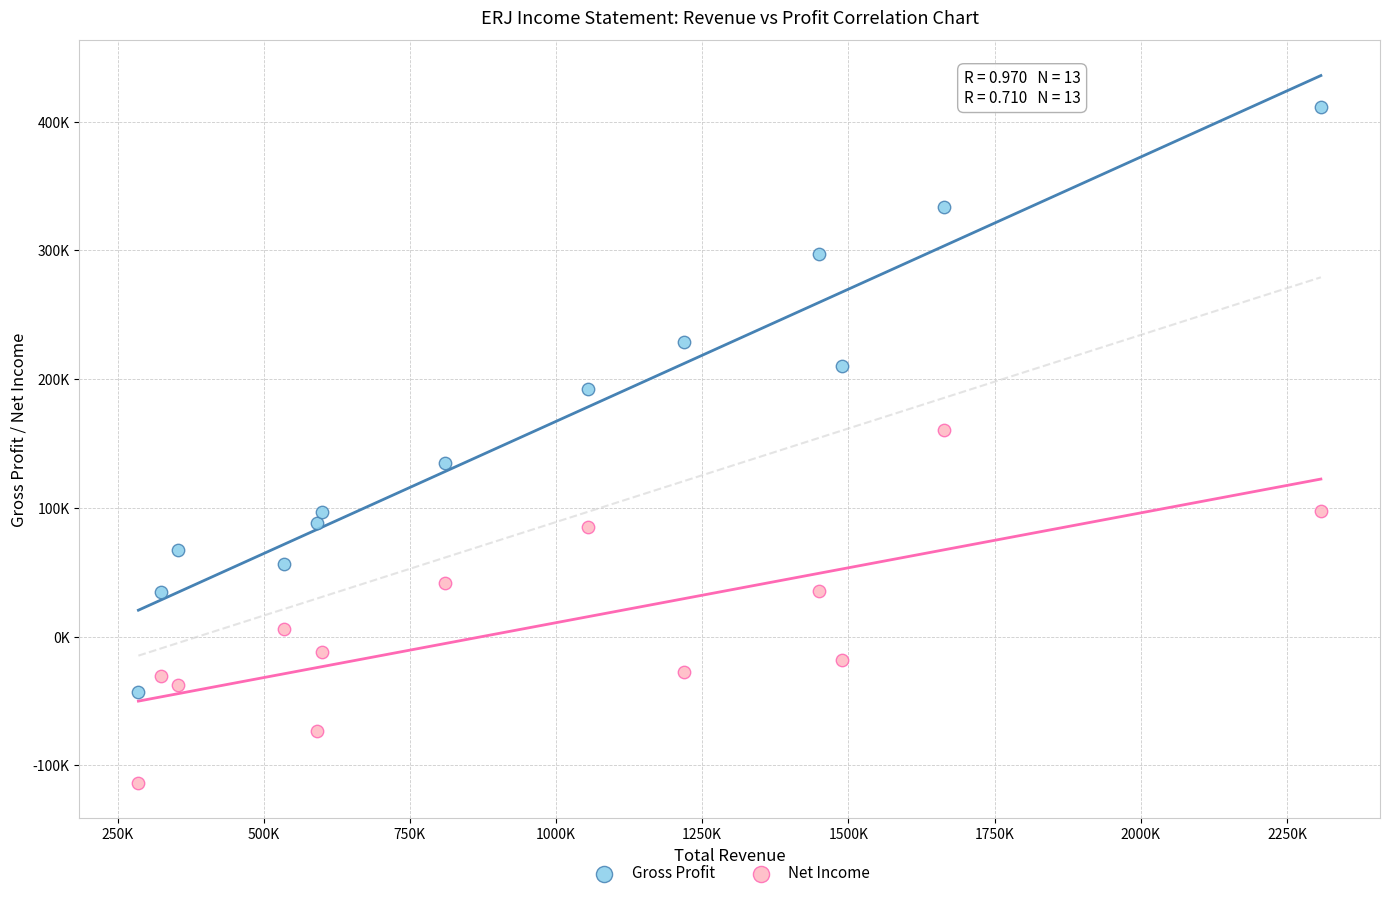

Which series contains the lowest Y value?

Net Income